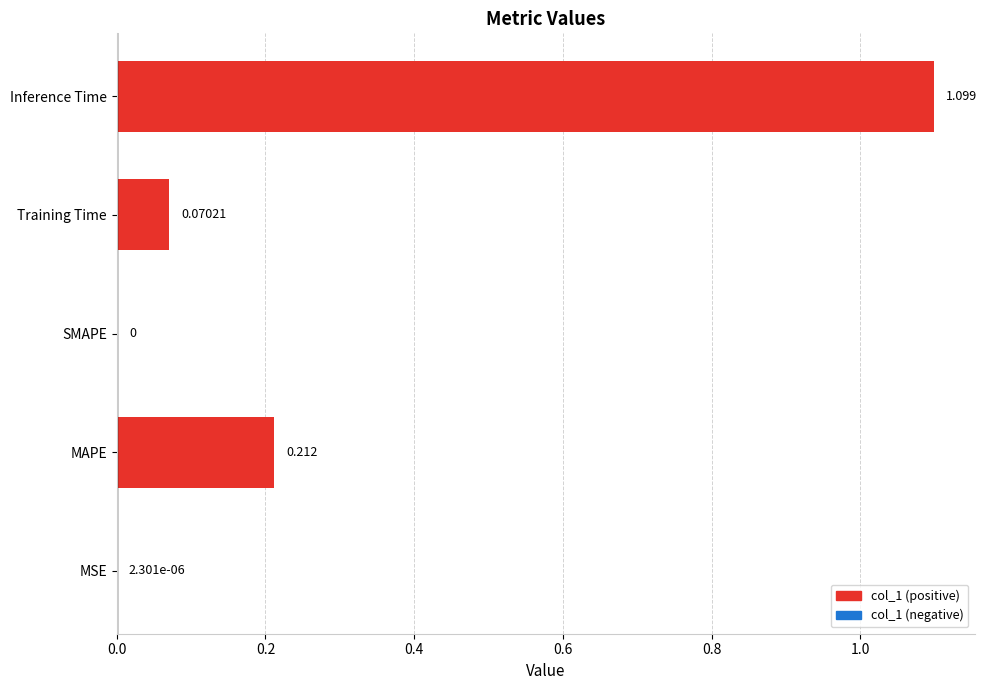

Between Training Time and Inference Time, which is larger?

Inference Time